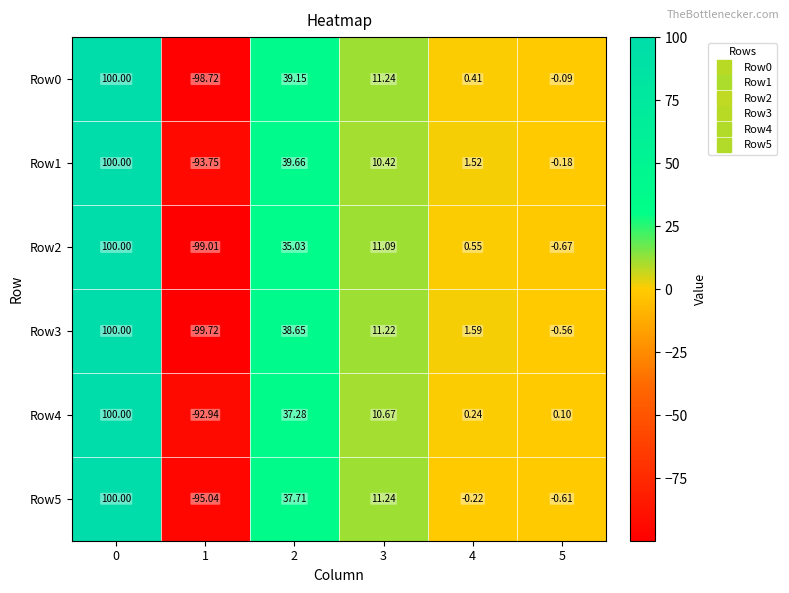

Is the value of Row5 at 5 greater than the value of Row4 at 0?

No